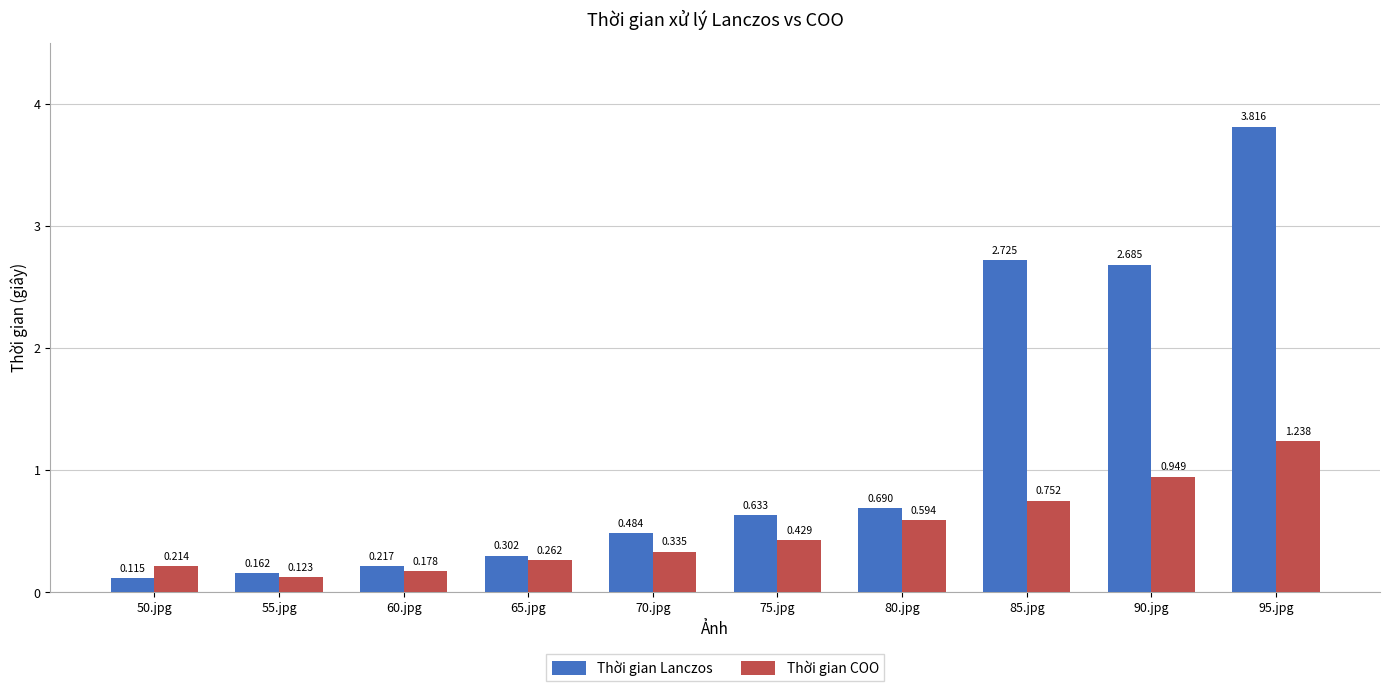

List the labels in order of Thời gian Lanczos value, smallest first.

50.jpg, 55.jpg, 60.jpg, 65.jpg, 70.jpg, 75.jpg, 80.jpg, 90.jpg, 85.jpg, 95.jpg